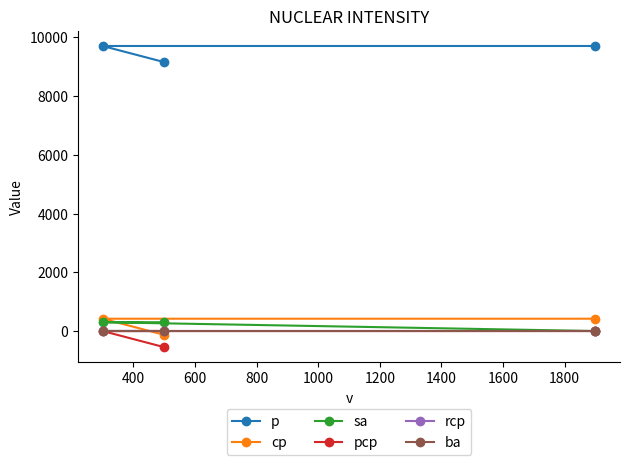

How many categories are shown in the chart?

3